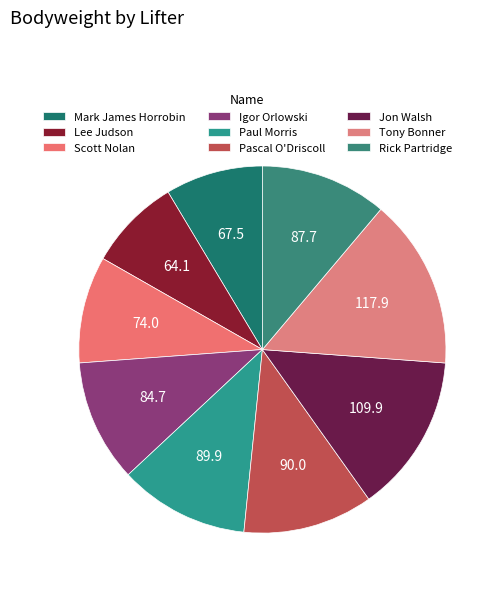

What is the largest slice in the pie chart?

Tony Bonner